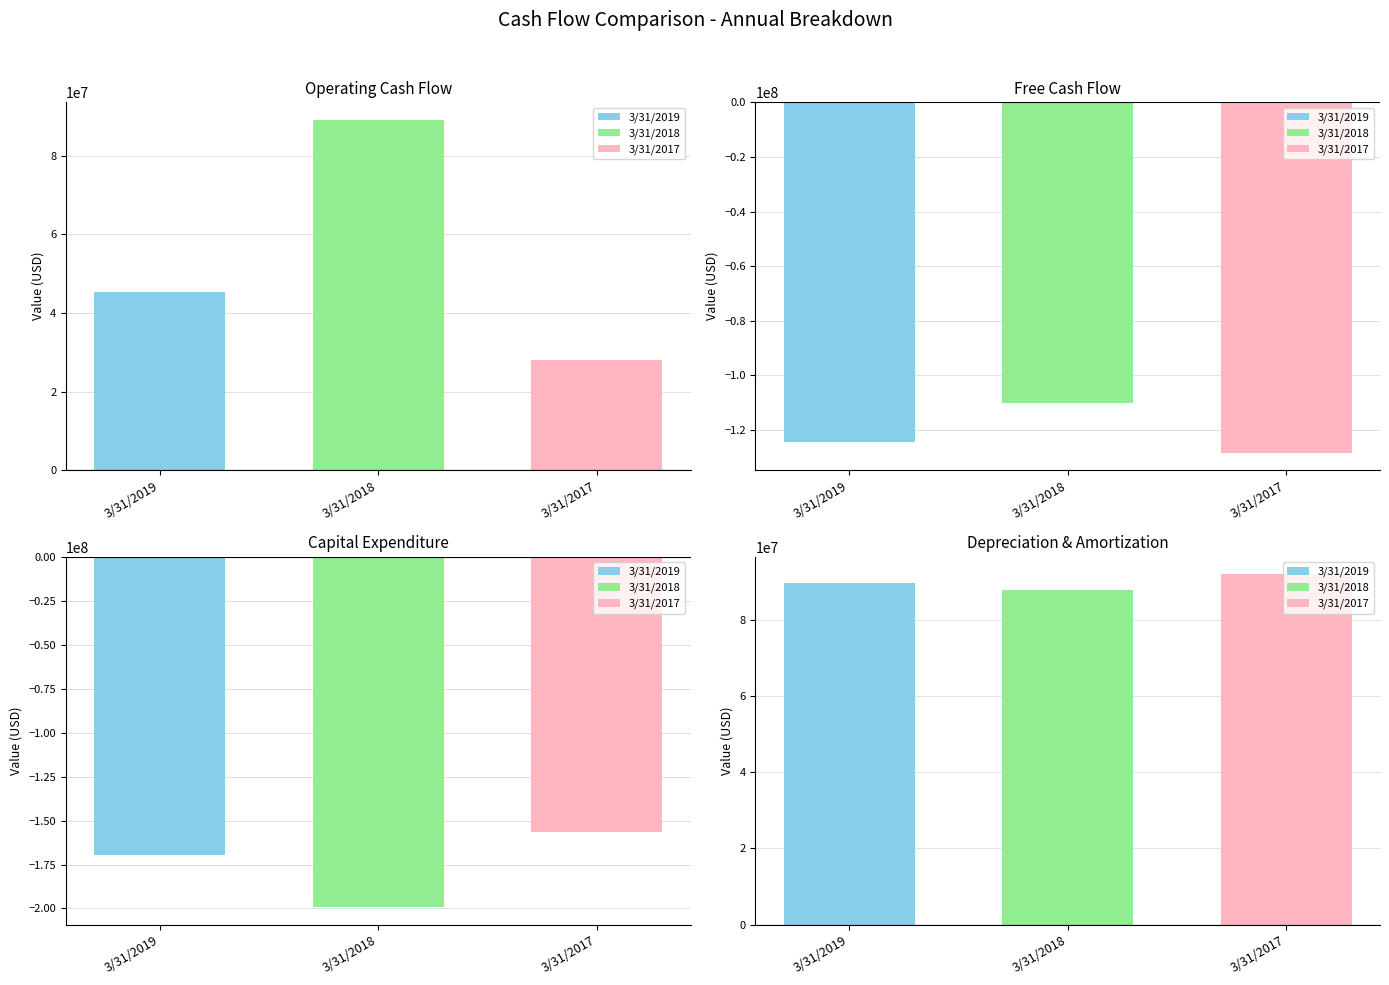

Does the chart contain any negative values?

Yes